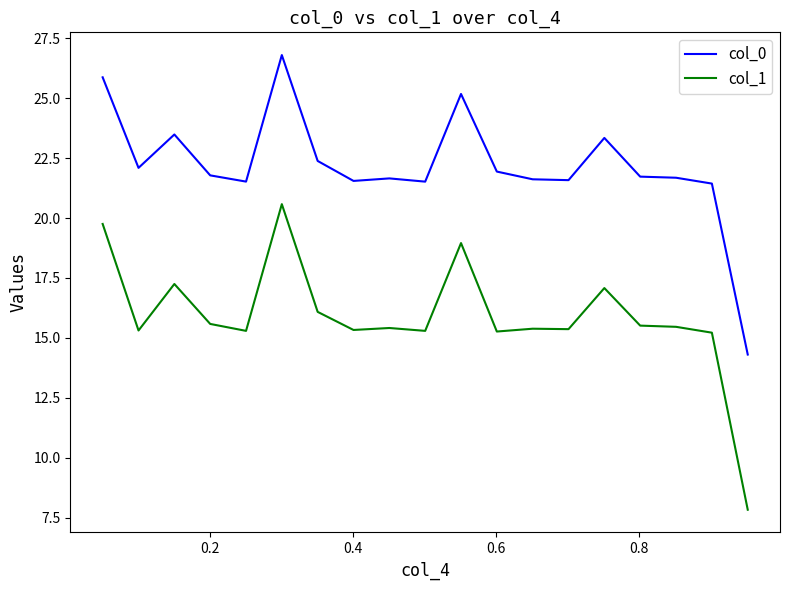

Which series has the largest total across all categories?

col_0